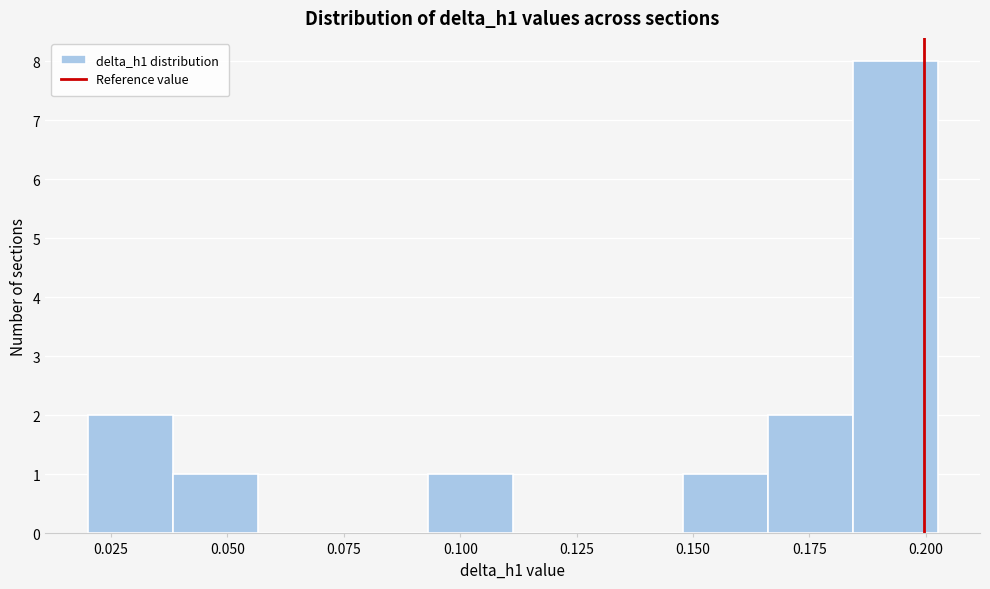

Read against the x-axis, roughly where is the centre of the tallest bar?

0.195